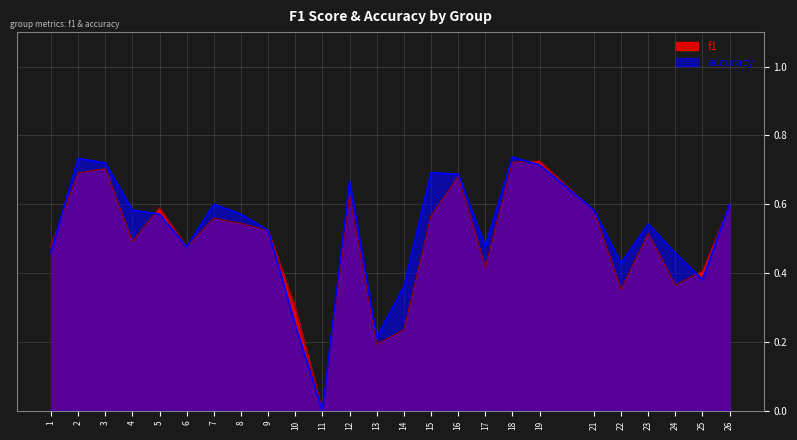

After their last crossing, which series has the higher values: accuracy or f1?

f1